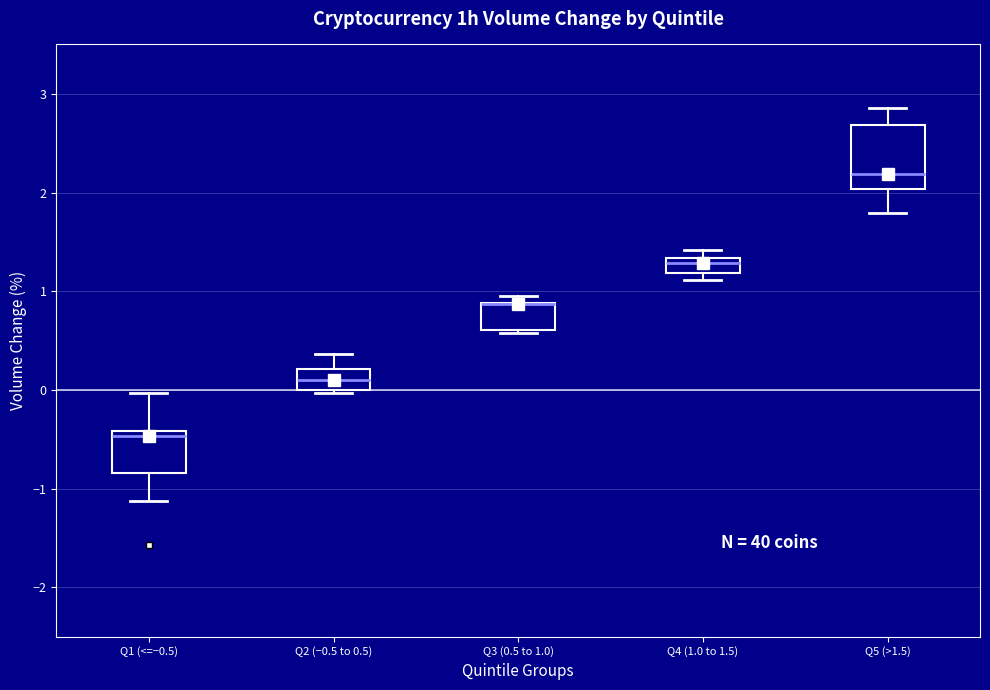

Comparing the boxes themselves (not the whiskers), which one is the tallest?

Q5 (>1.5)